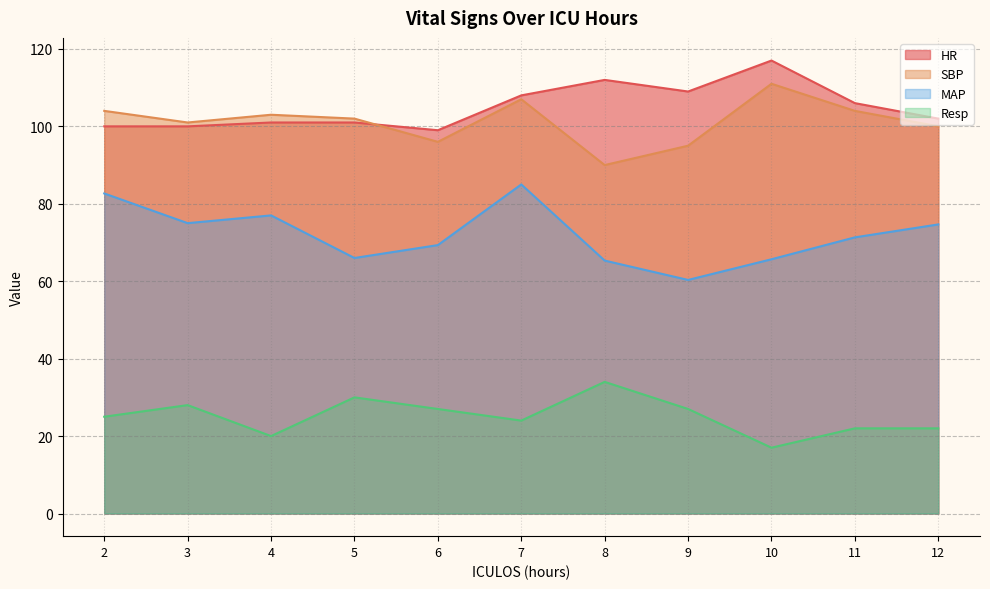

How many data points in MAP are less than 71?

5